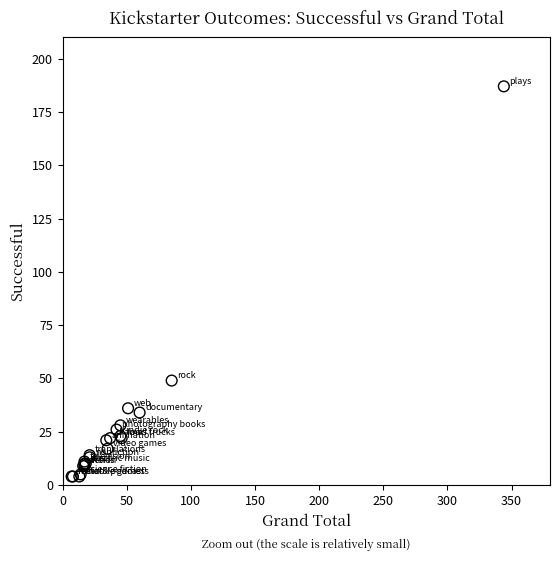

What Y value in the scatter plot is closest to 95?

49